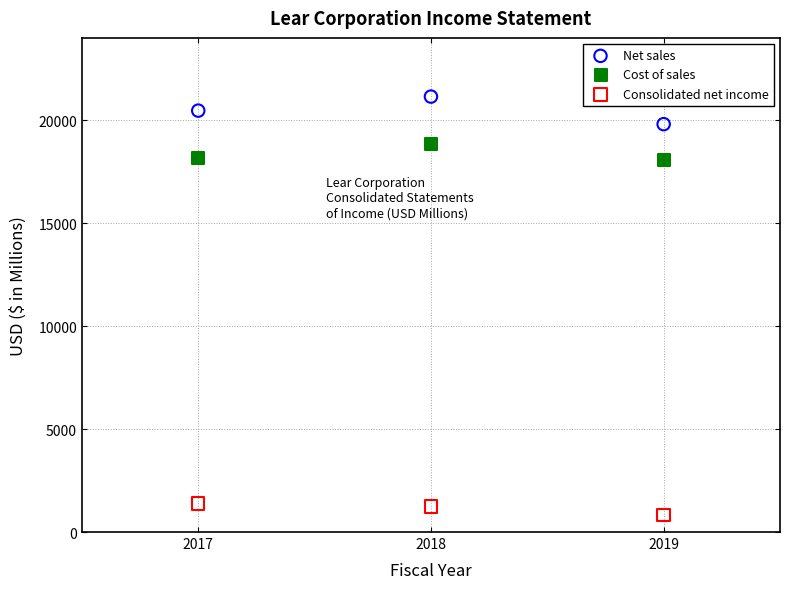

Which series reaches the maximum Y coordinate?

Net sales